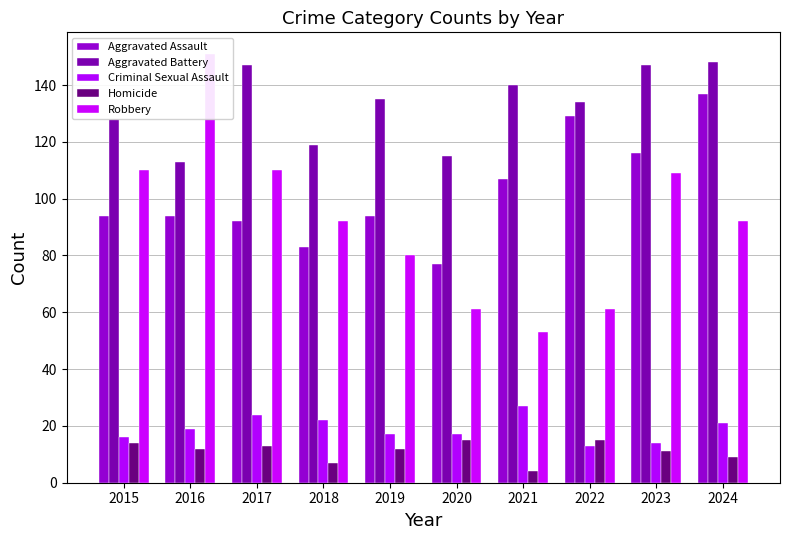

Count the number of data series in this chart.

5